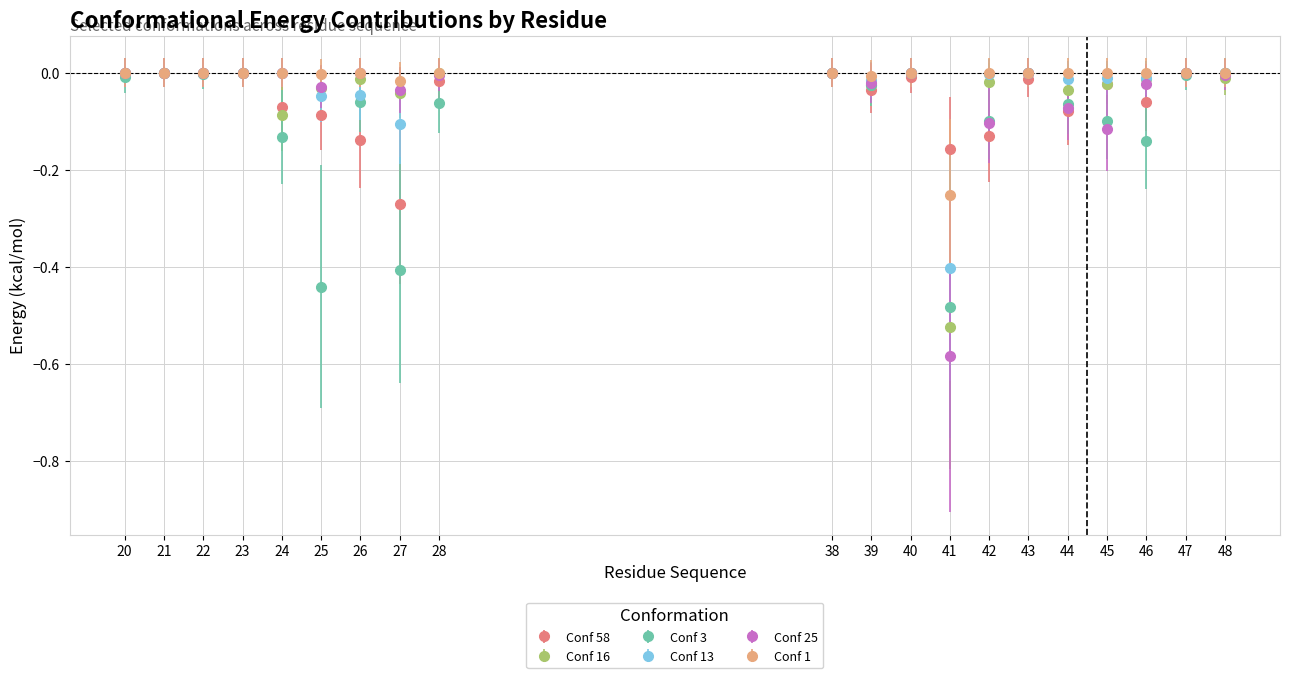

Is the value of Conf 16 at 21 greater than the value of Conf 13 at 25?

Yes